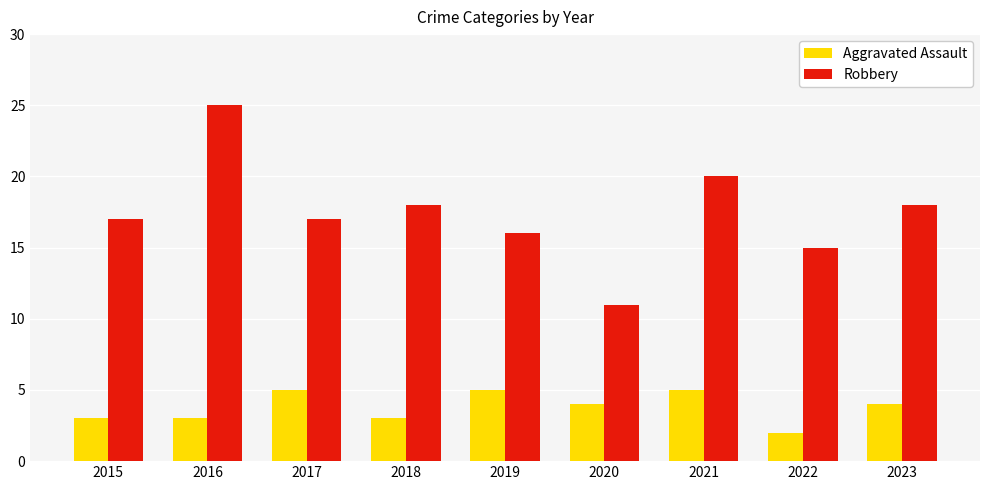

List the series in order of their peak value, highest first.

Robbery, Aggravated Assault